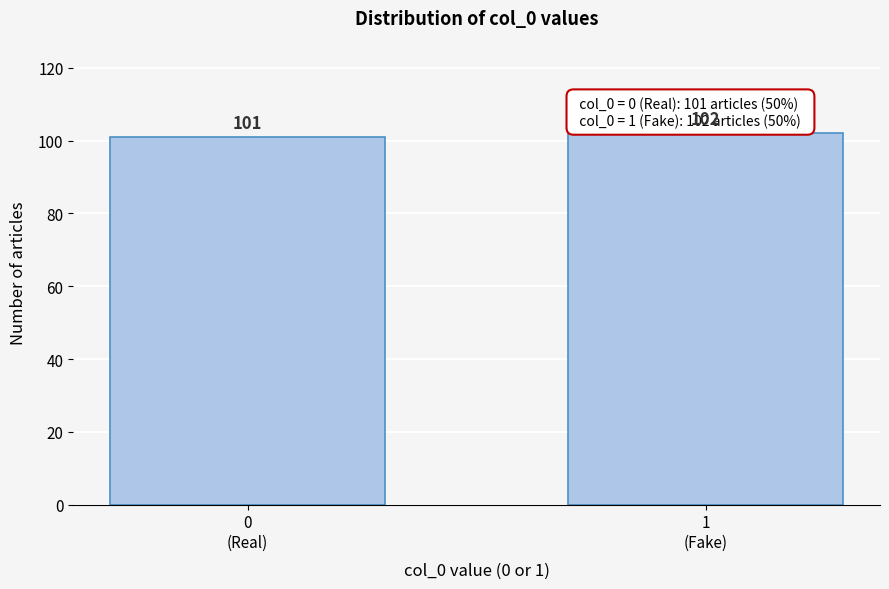

Reading right to left, what are all the values shown in this chart?

102	101